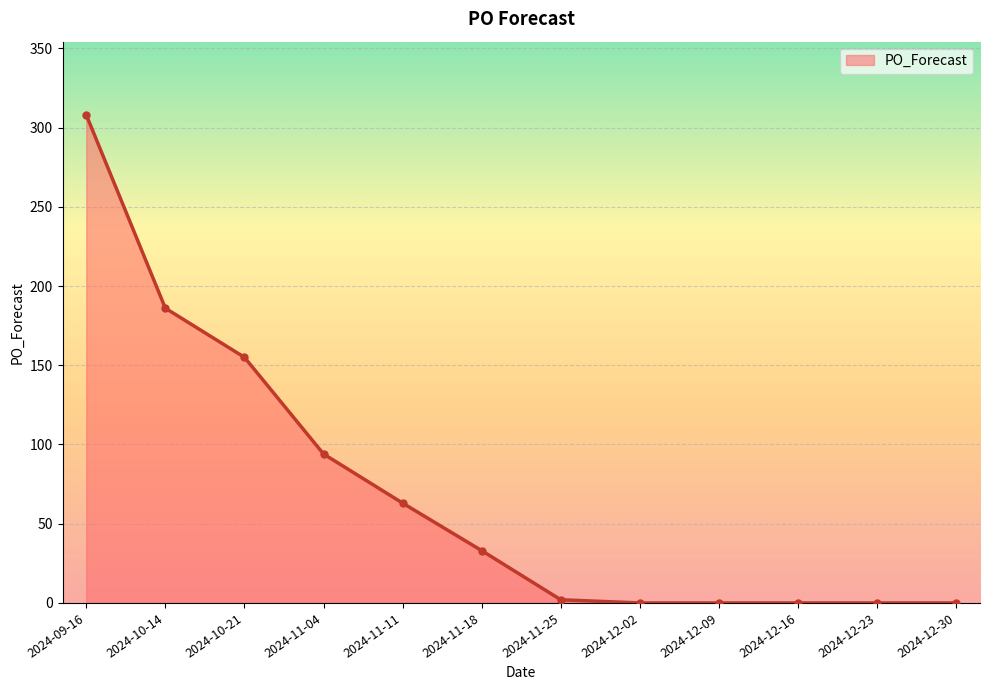

Which has a higher value, 2024-11-04 or 2024-12-30?

2024-11-04